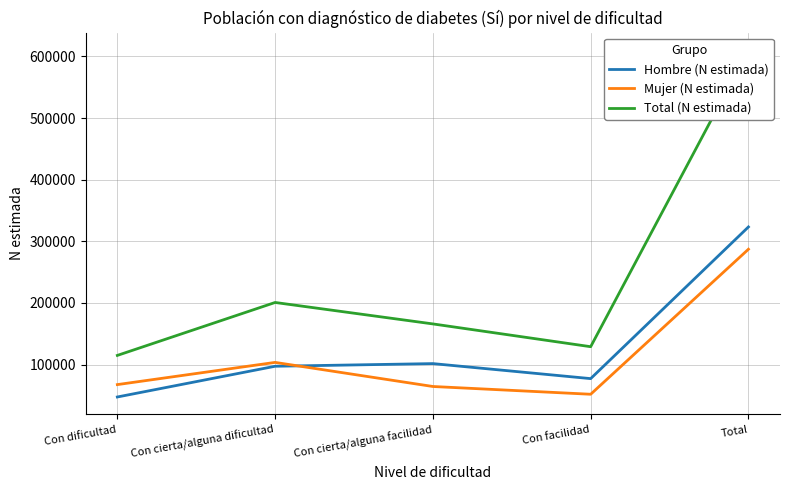

Does the chart have visible grid lines?

Yes